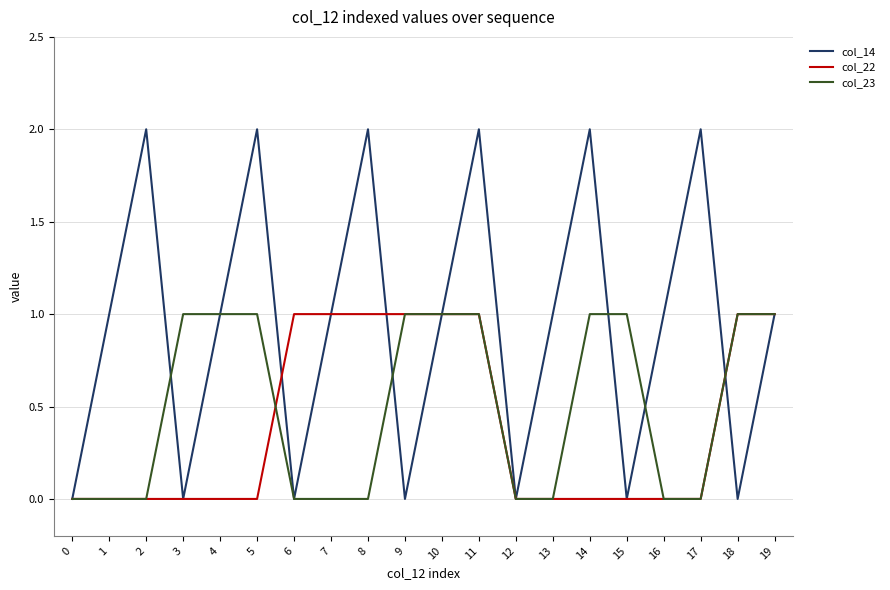

What is the difference between the second highest and second lowest values in the col_23 series?

1